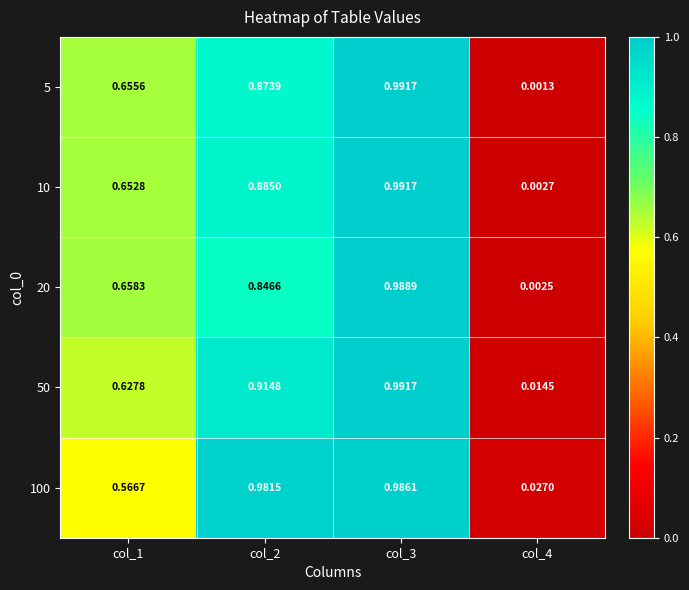

Reading left to right, what are all the values shown in this chart?

5: col_1=0.7	col_2=0.9	col_3=1.0	col_4=0.0
10: col_1=0.7	col_2=0.9	col_3=1.0	col_4=0.0
20: col_1=0.7	col_2=0.8	col_3=1.0	col_4=0.0
50: col_1=0.6	col_2=0.9	col_3=1.0	col_4=0.0
100: col_1=0.6	col_2=1.0	col_3=1.0	col_4=0.0